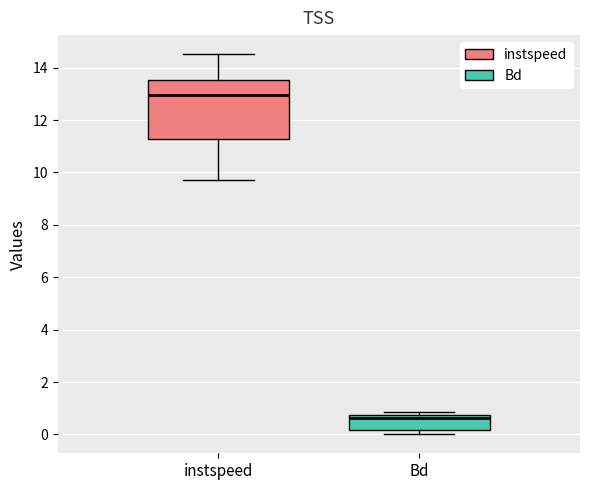

Reading left to right, transcribe this box plot: for each box, give where its median line is, the range the box spans, and where its two whiskers end, as read against the y-axis. The values are not printed on the chart, so give them approximately, as read against the axis.

instspeed: median 13.0, box 11.2 to 13.6, whiskers 9.8 to 14.6
Bd: median 0.6, box 0.2 to 0.8, whiskers 0.0 to 0.8 (just above the box's upper edge)